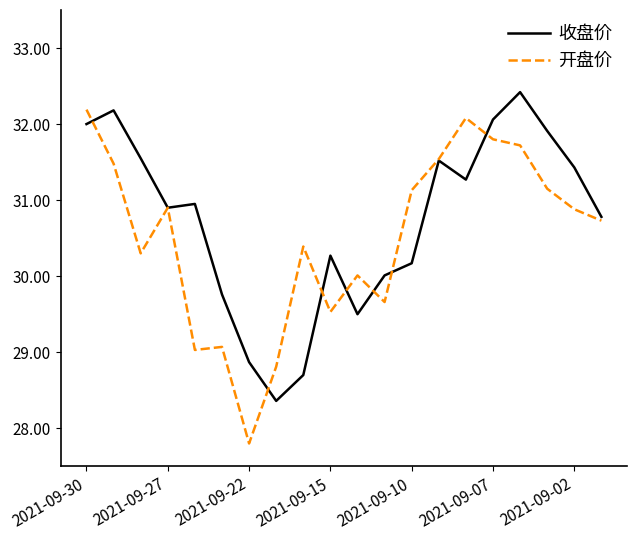

What is the highest value of the 收盘价 series?

32.4